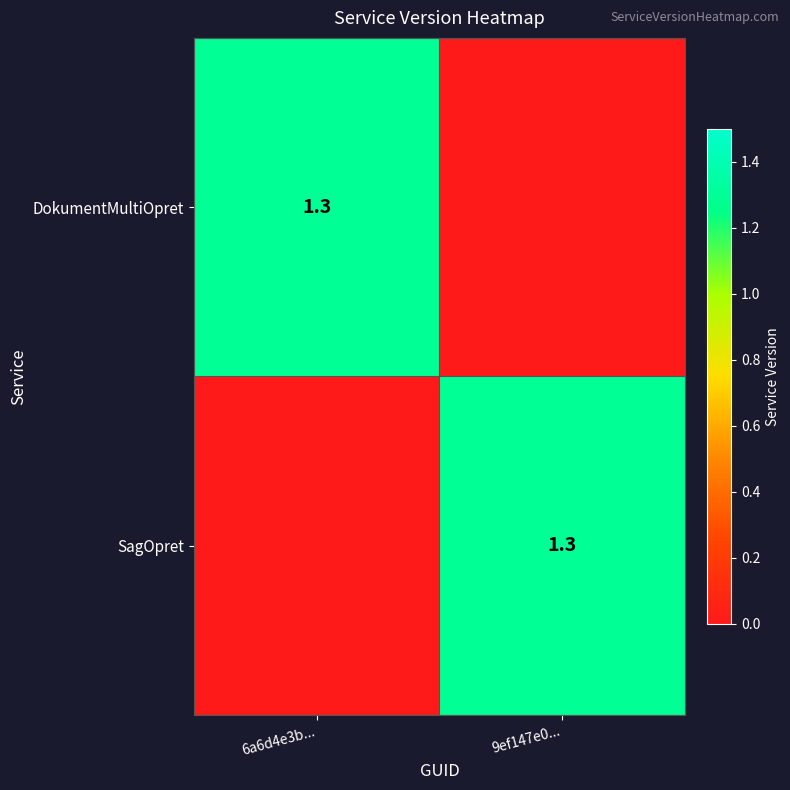

What is the difference between the highest and lowest values at 6a6d4e3b...?

1.3